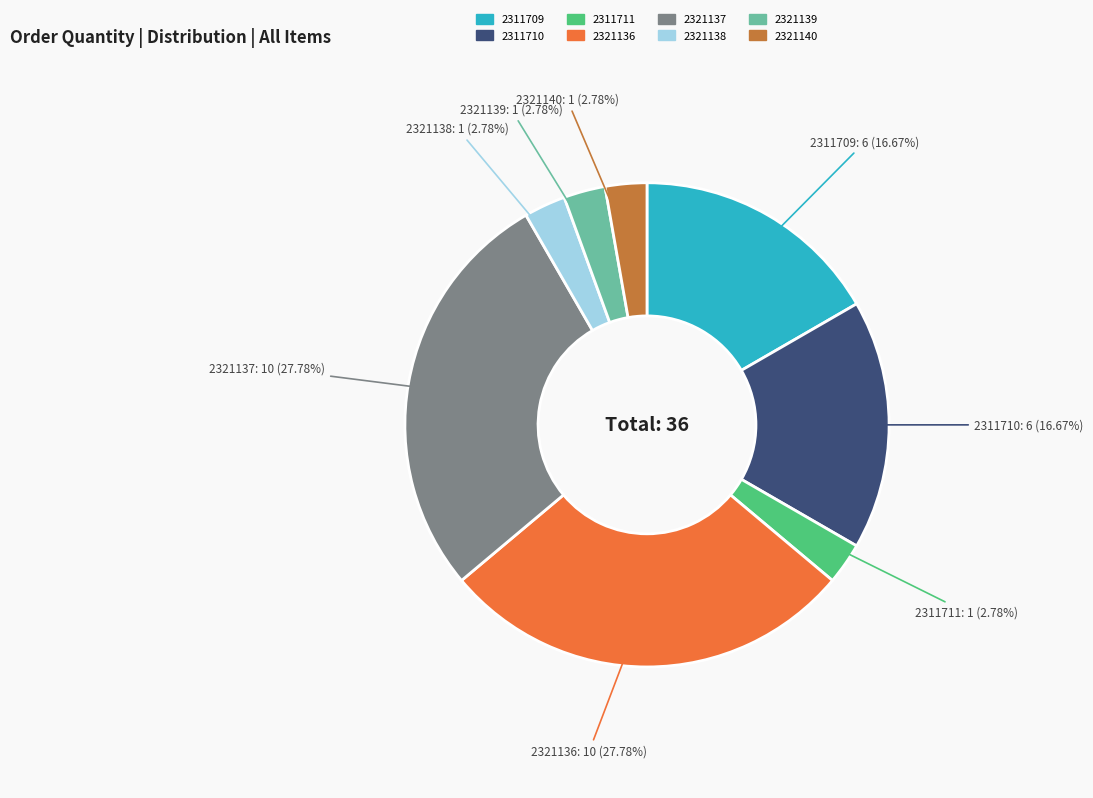

Does 2321139 account for over 50% of the chart?

No